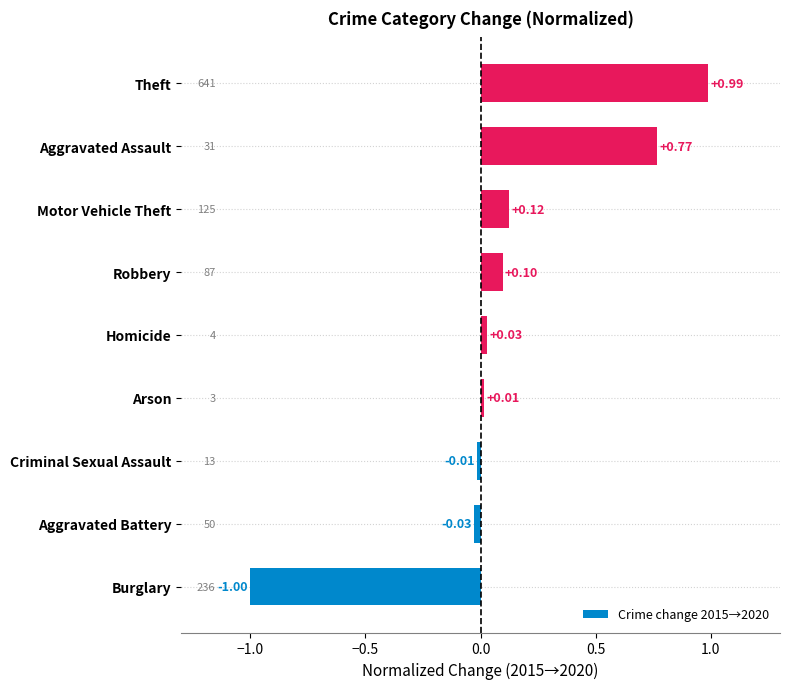

How many values are below 0?

3